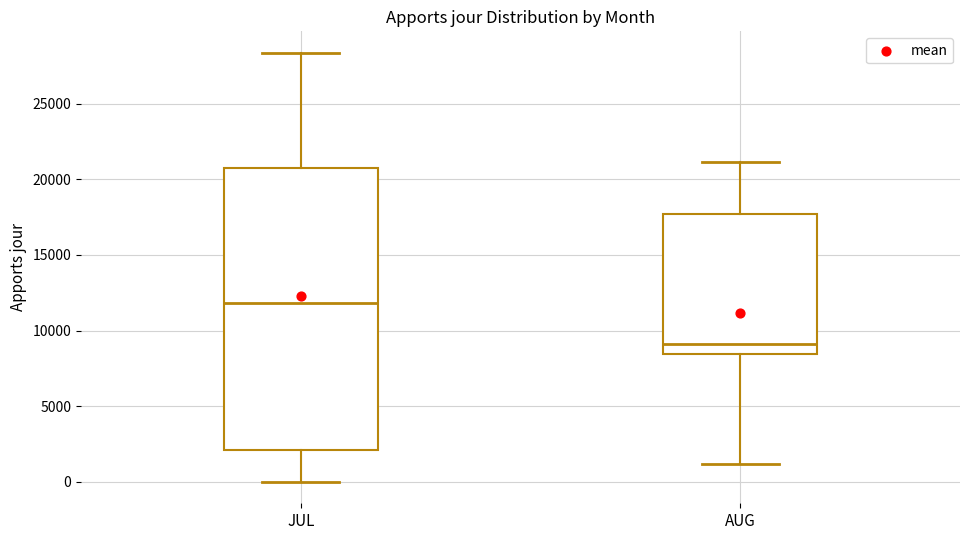

Which box is the tallest, from its lower edge to its upper edge?

JUL